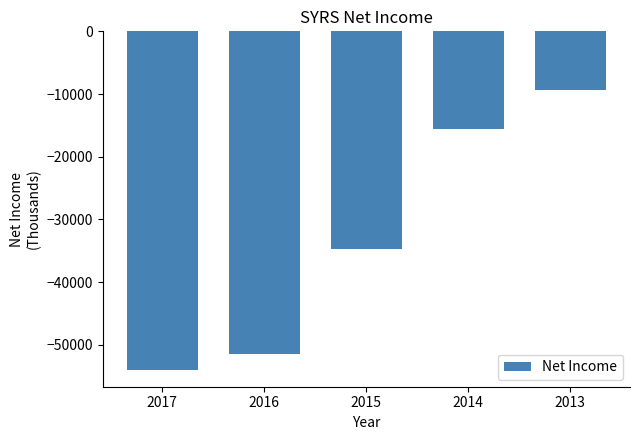

What is the value of the 4th bar from the left?

-15600